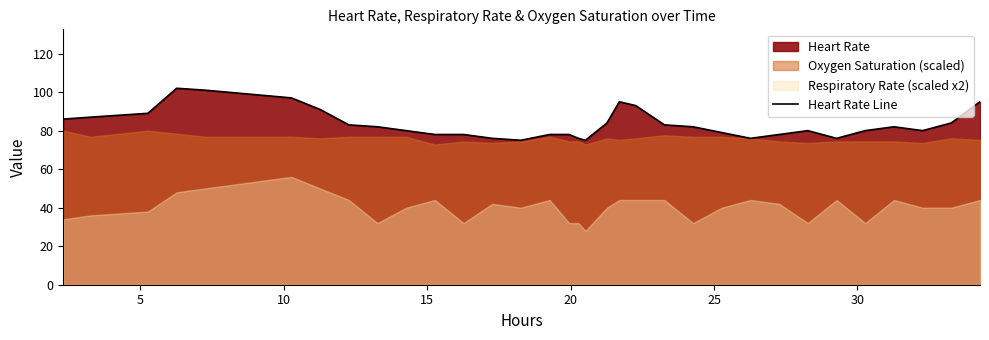

What is the maximum value for Heart Rate Line?

102